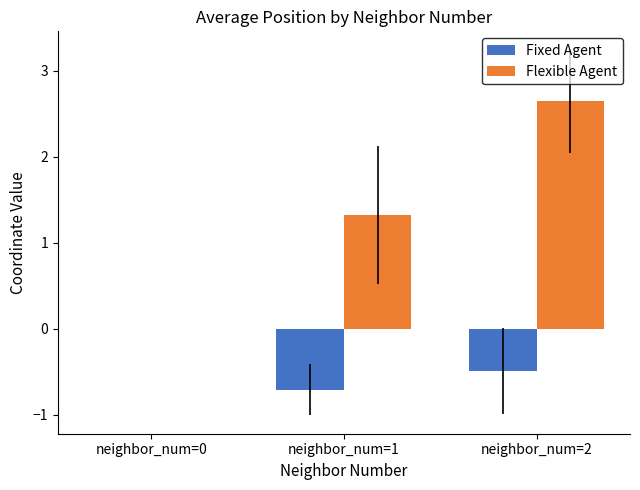

Between neighbor_num=0 and neighbor_num=2, which series saw the biggest shift?

Flexible Agent